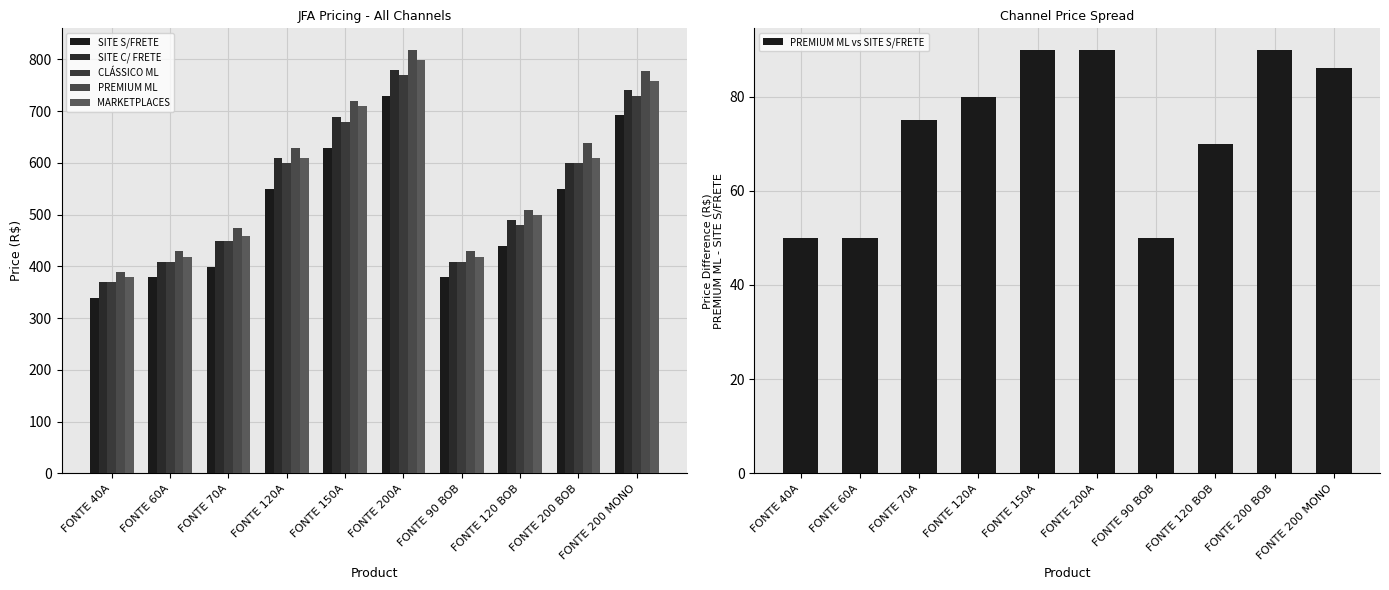

What position from the right is FONTE 90 BOB?

4